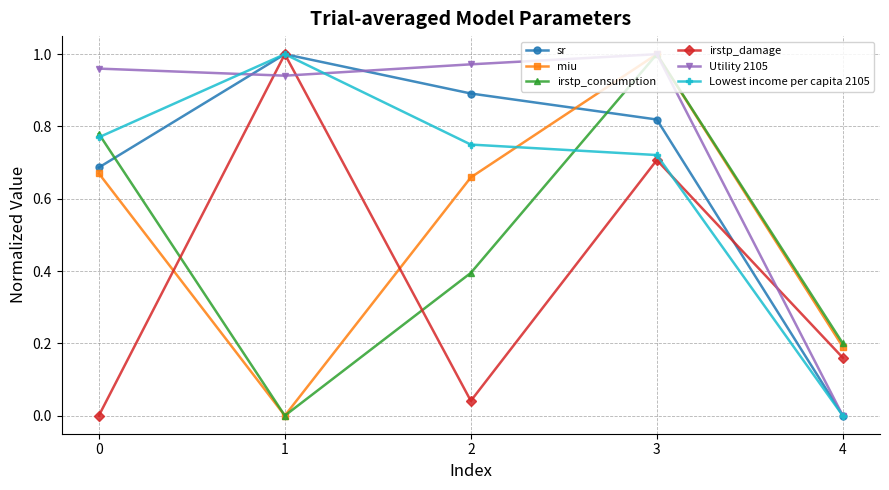

Which series changed the most between 0 and 3?

irstp_damage